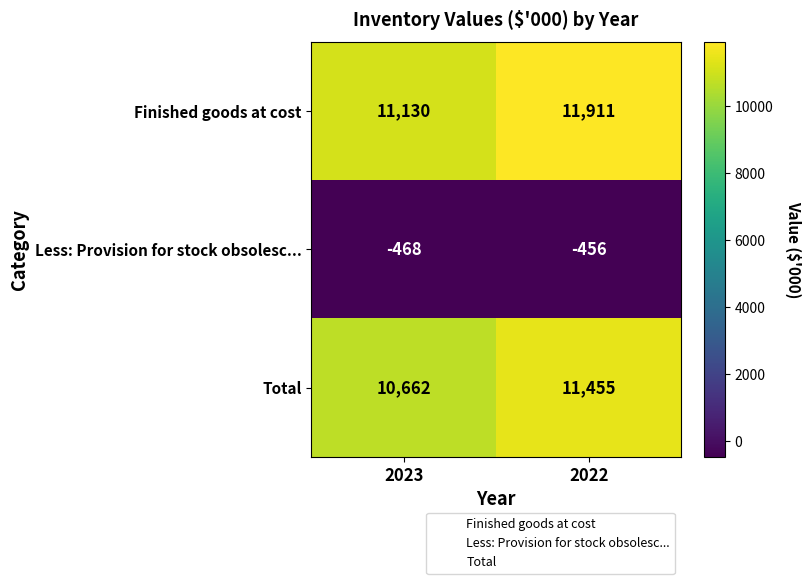

At which label is Total closest to 11058?

2023